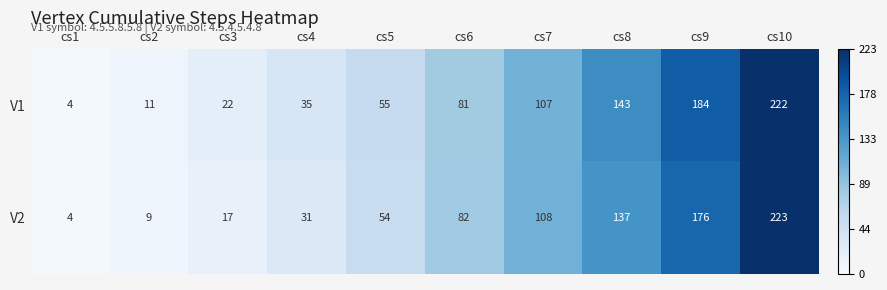

At cs6, list the series in order from largest to smallest.

V2, V1